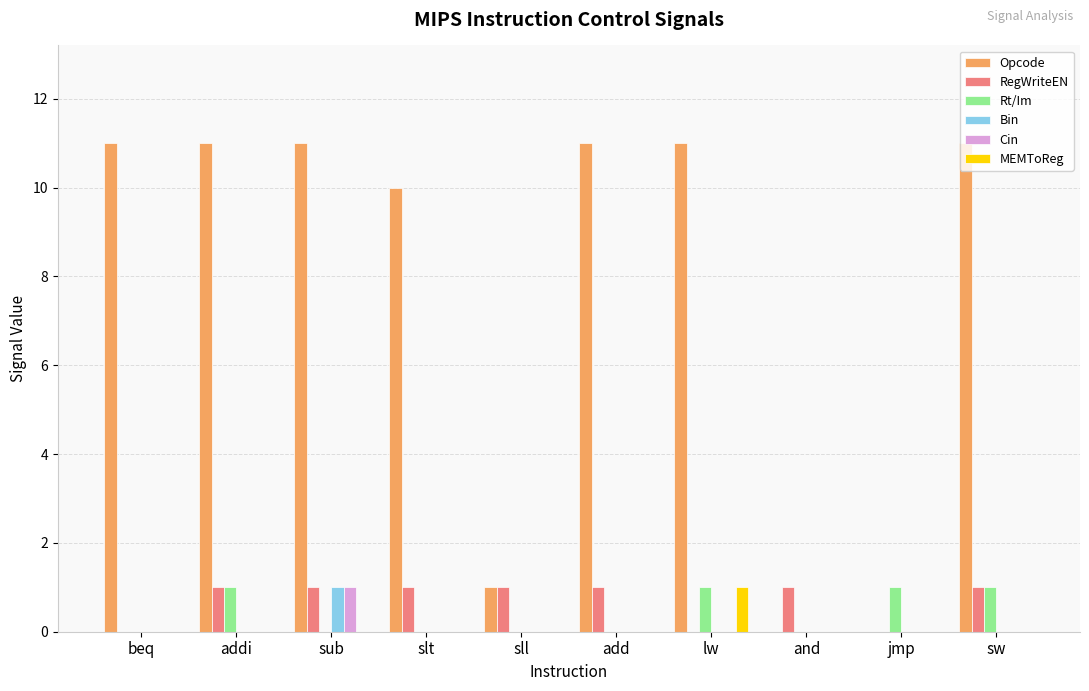

The Rt/Im series shows 0 at and. True or false?

True